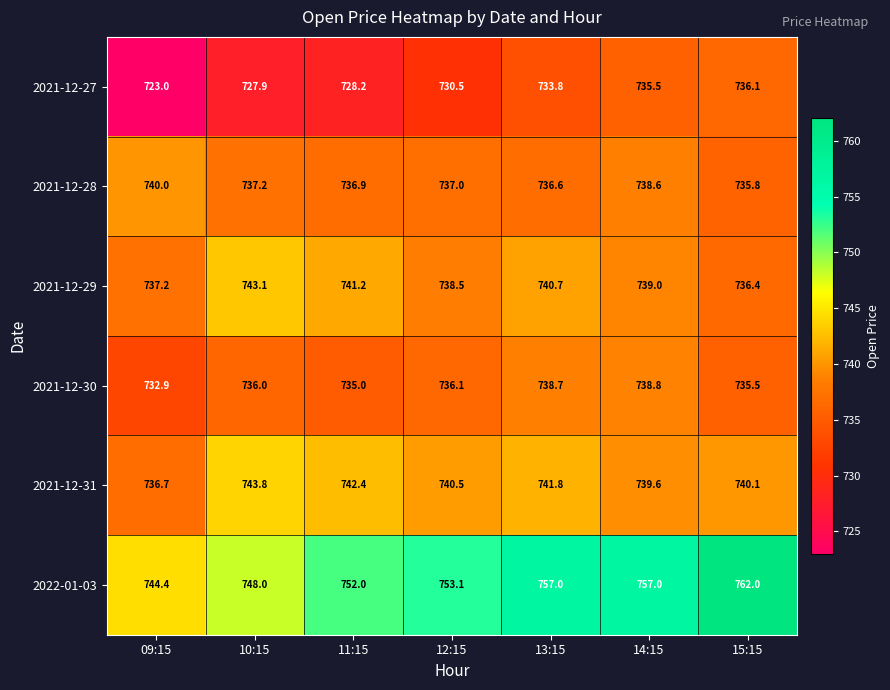

Read the 2021-12-29 value at 12:15.

738.5